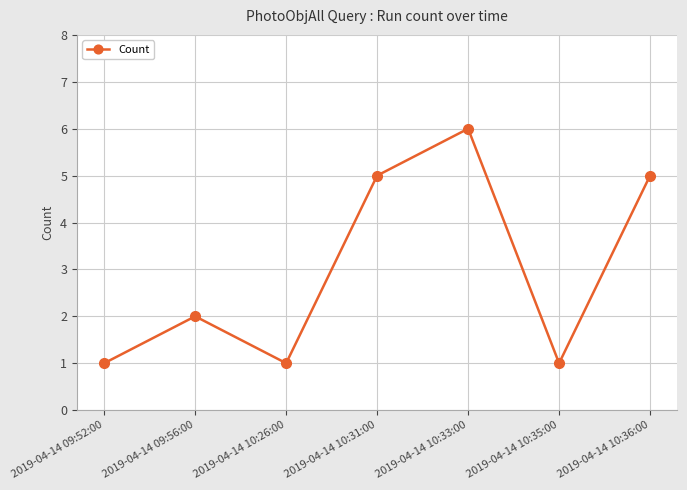

What is the average value?

3